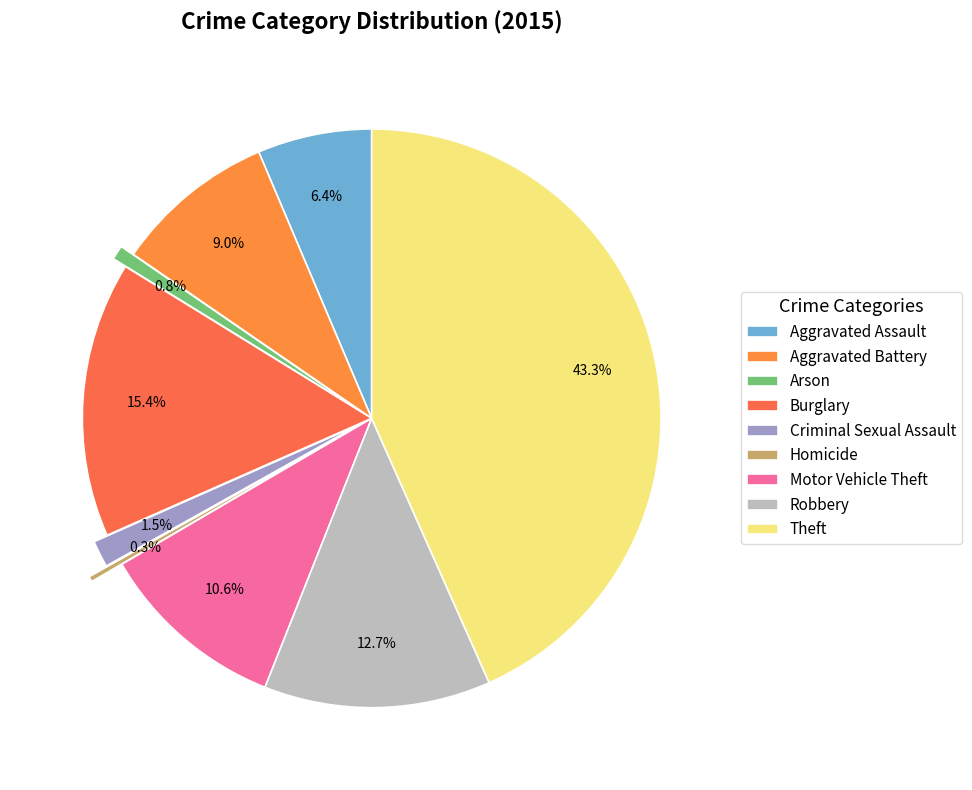

Do Criminal Sexual Assault and Motor Vehicle Theft together represent more than half of the pie?

No